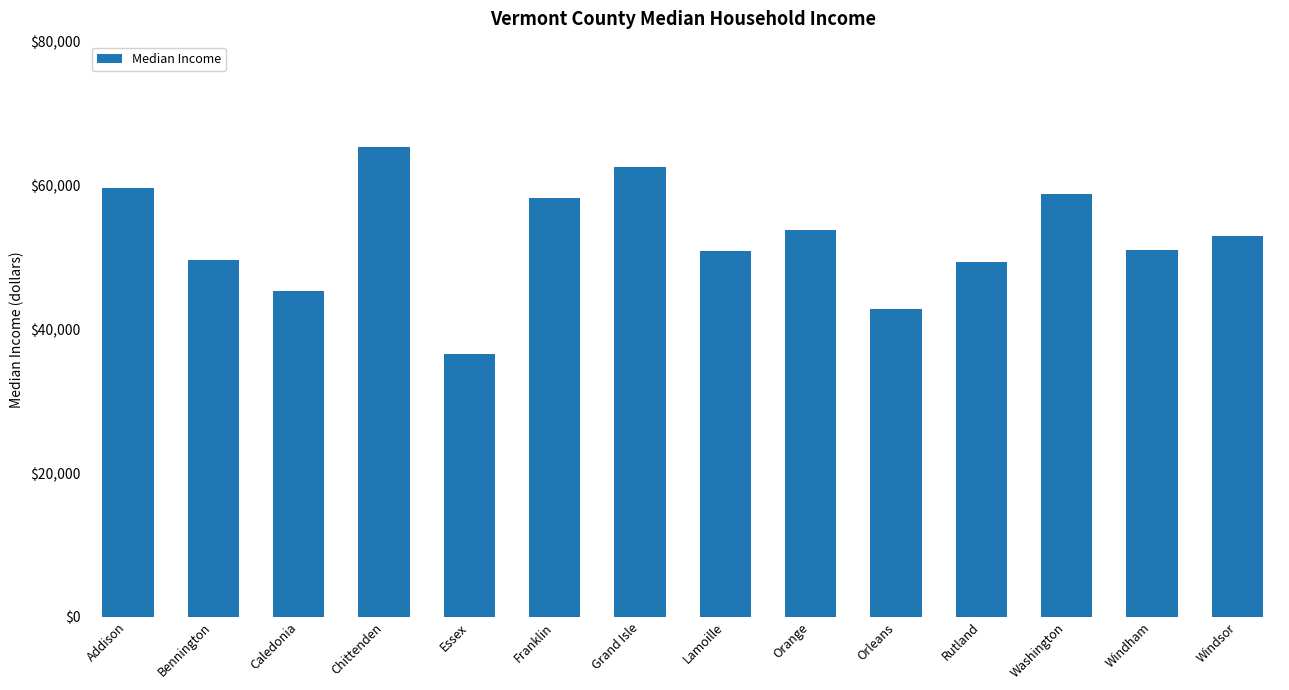

Between Orange and Addison, which is larger?

Addison